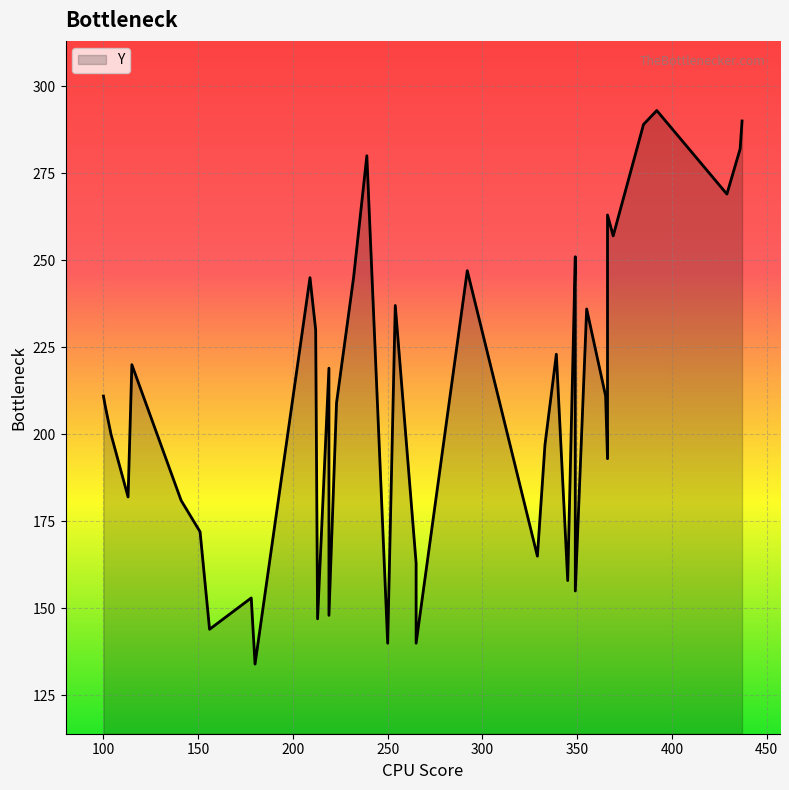

What is the value of the 39th point from the left?

290